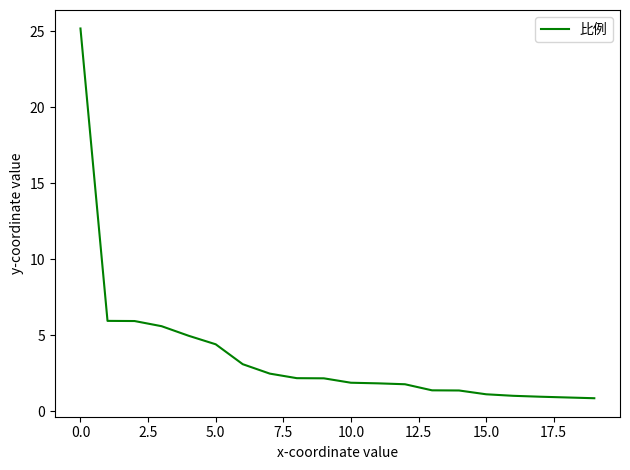

What is the minimum value shown in the chart?

0.8